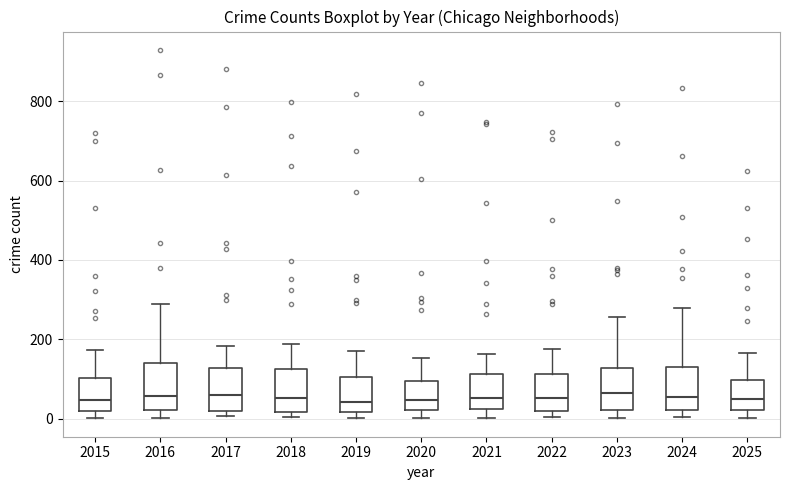

Reading left to right, read every box against the y-axis: the position of its median line, the range the box covers, and the ends of its whiskers. The values are not printed on the chart, so give them approximately, as read against the axis.

2015: median 40, box 20 to 100, whiskers 0 to 180
2016: median 60, box 20 to 140, whiskers 0 to 280
2017: median 60, box 20 to 120, whiskers 0 to 180
2018: median 60, box 20 to 120, whiskers 0 to 180
2019: median 40, box 20 to 100, whiskers 0 to 180
2020: median 40, box 20 to 100, whiskers 0 to 160
2021: median 60, box 20 to 120, whiskers 0 to 160
2022: median 60, box 20 to 120, whiskers 0 to 180
2023: median 60, box 20 to 120, whiskers 0 to 260
2024: median 60, box 20 to 140, whiskers 0 to 280
2025: median 40, box 20 to 100, whiskers 0 to 160